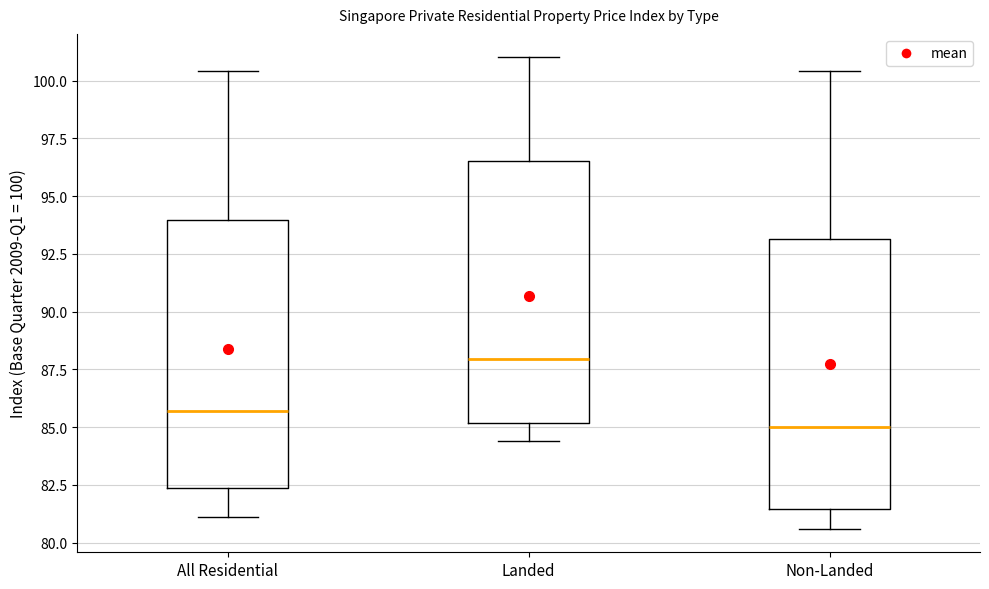

Reading left to right, read every box against the y-axis: the position of its median line, the range the box covers, and the ends of its whiskers. The values are not printed on the chart, so give them approximately, as read against the axis.

All Residential: median 85.5, box 82.5 to 94.0, whiskers 81.0 to 100.5
Landed: median 88.0, box 85.0 to 96.5, whiskers 84.5 to 101.0
Non-Landed: median 85.0, box 81.5 to 93.0, whiskers 80.5 to 100.5